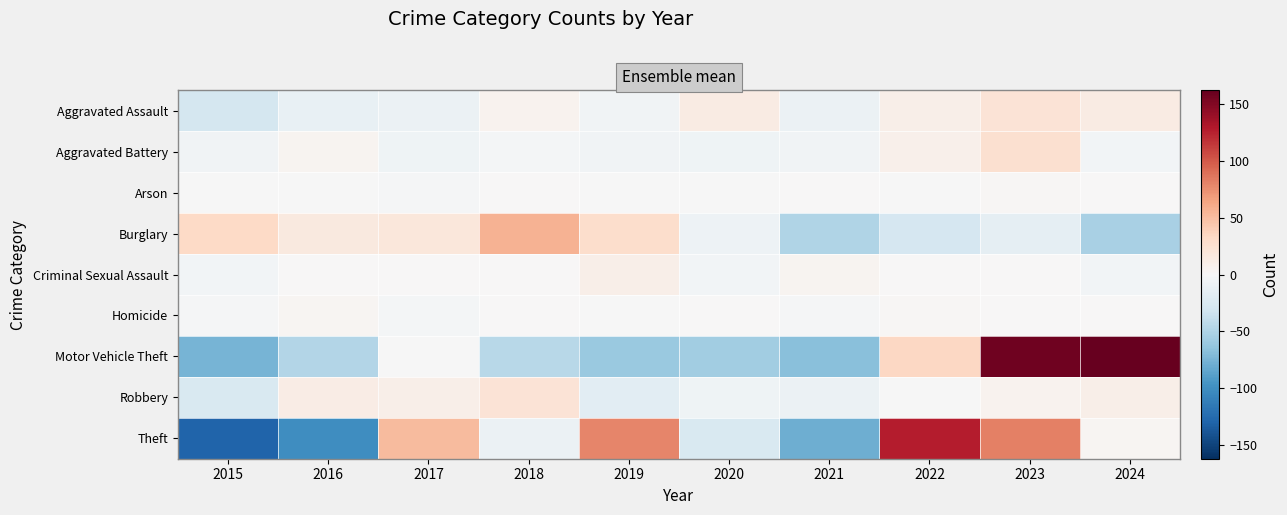

What is the total value across all series at 2021?

-217.2